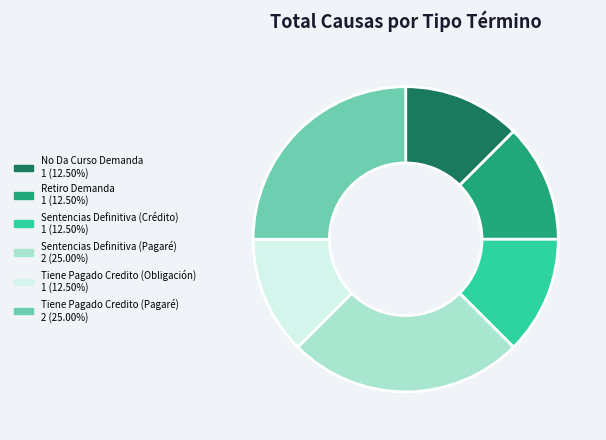

Approximately how many times larger is the value at Sentencias Definitiva (Pagaré) compared to Retiro Demanda?

2.0